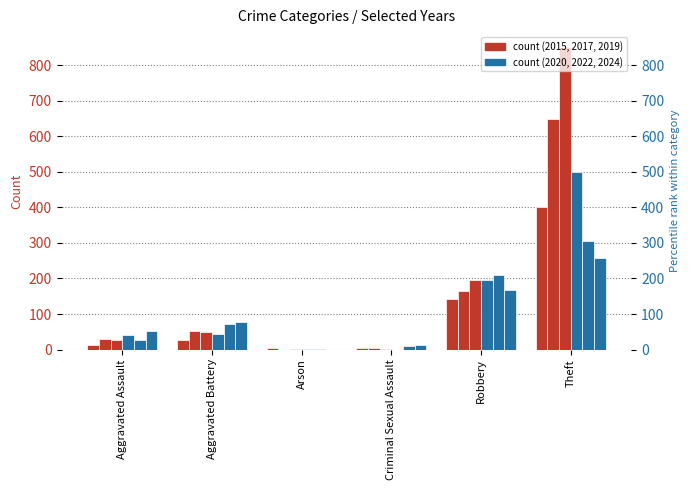

Which category has the highest value across all series?

Theft